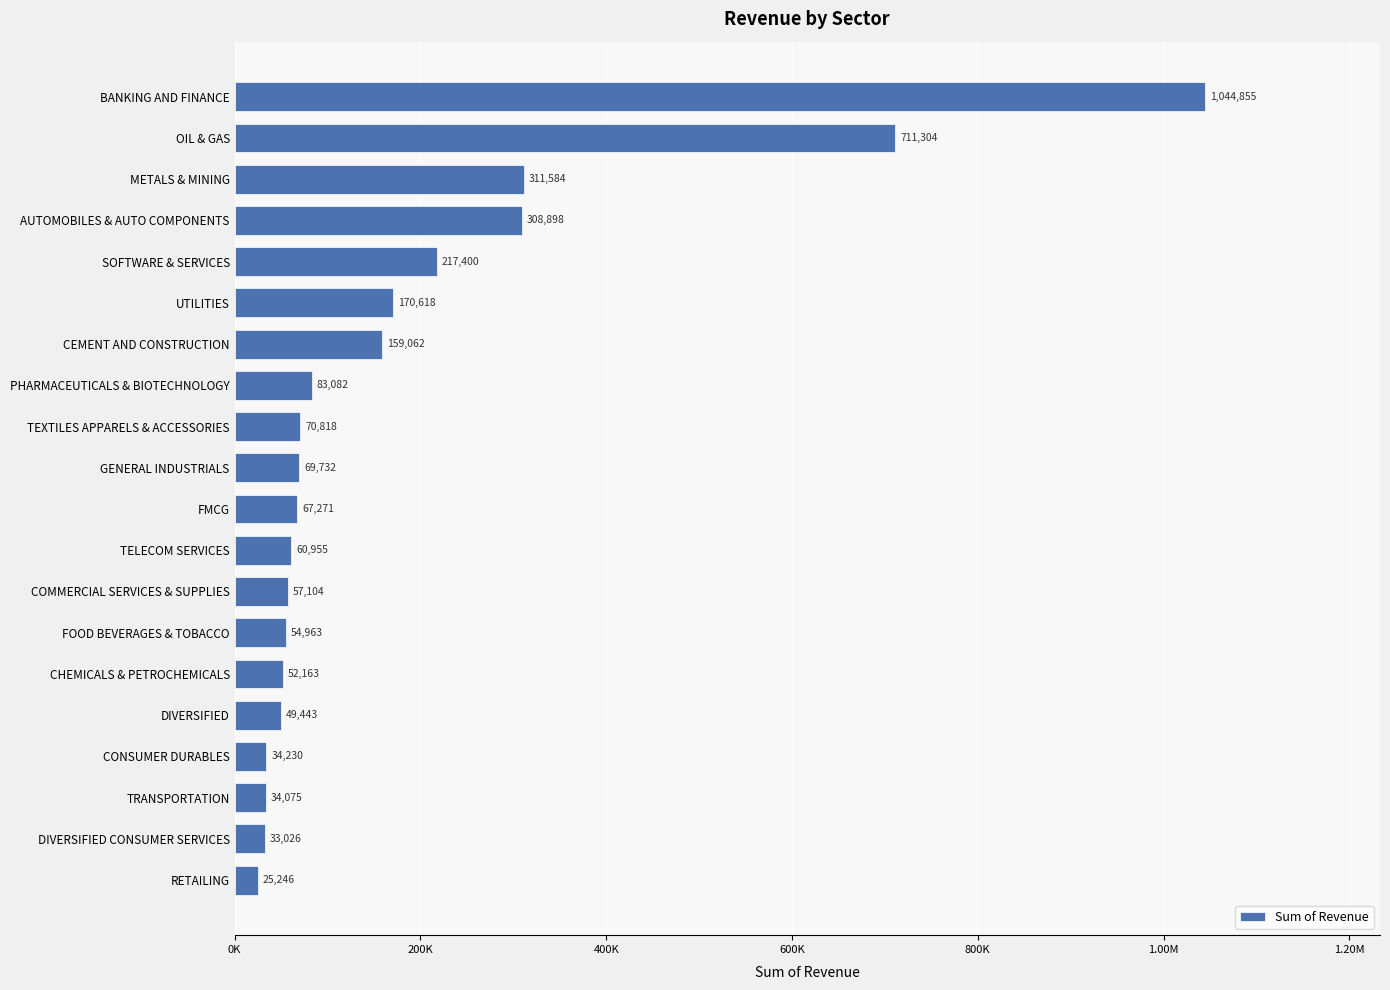

Where is the data nearest to the value 535050?

OIL & GAS